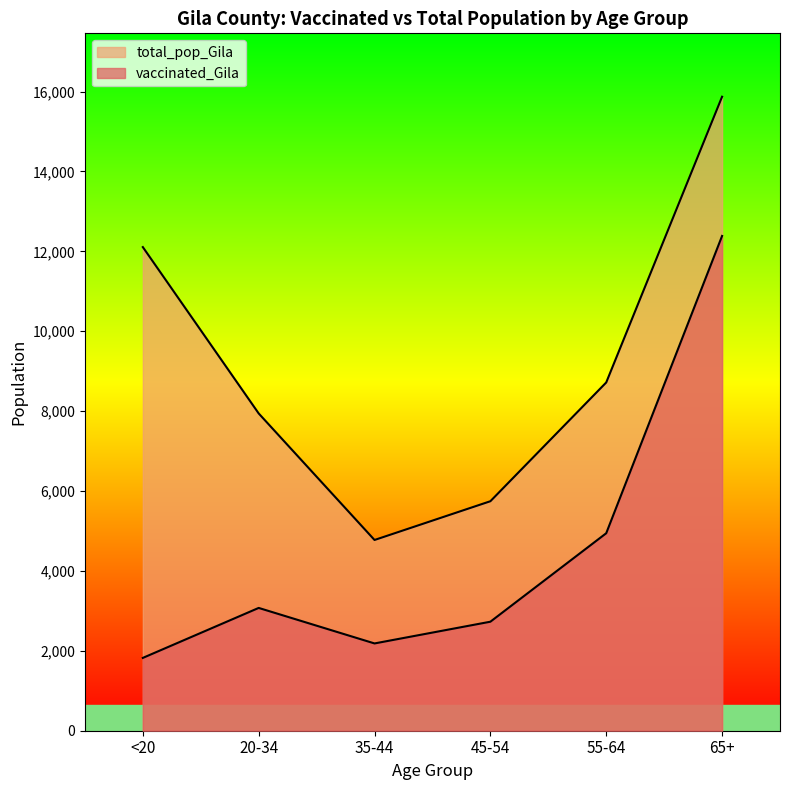

Where is the first local maximum for vaccinated_Gila?

20-34